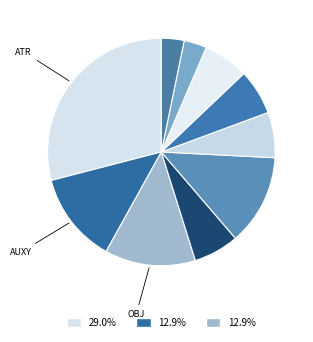

How many slices are in this pie chart?

10